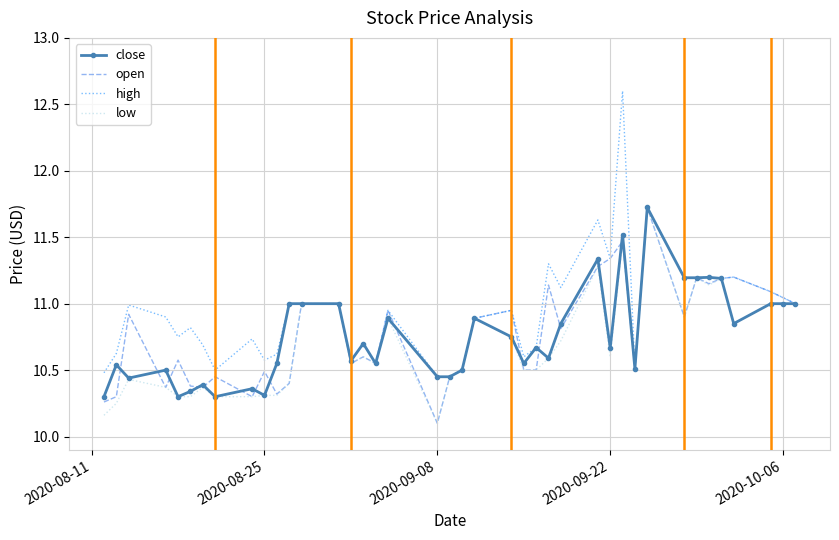

Which series has the largest total across all categories?

high